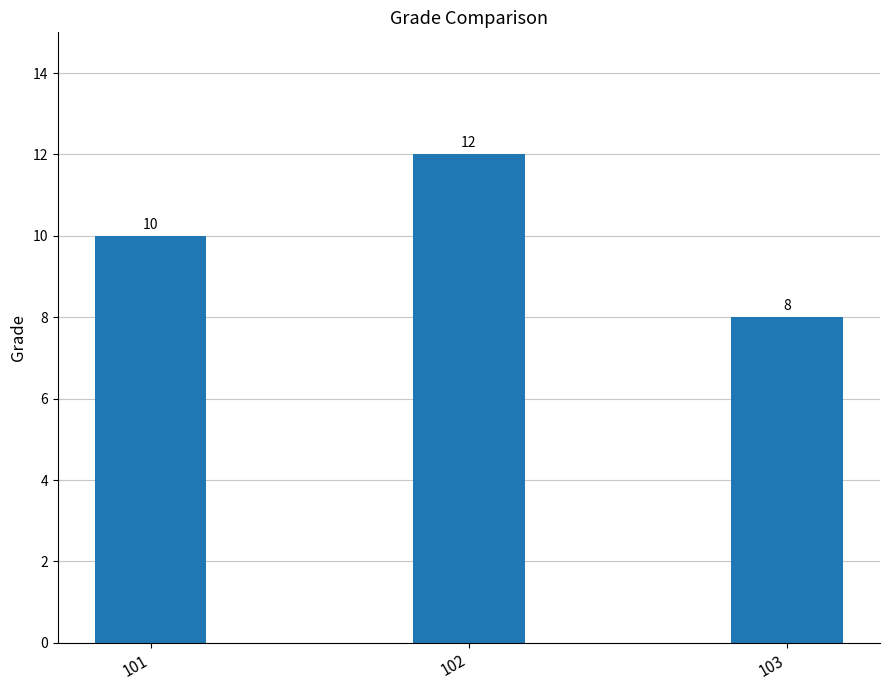

What is the sum of the values at 101 and 103?

18